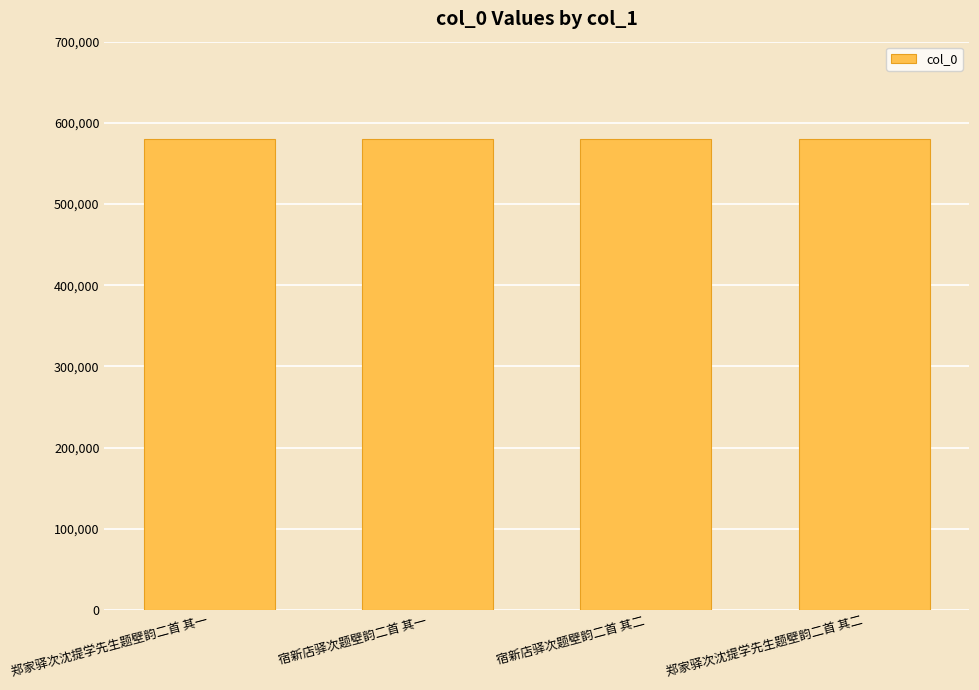

What is the sum of all values?

2322158